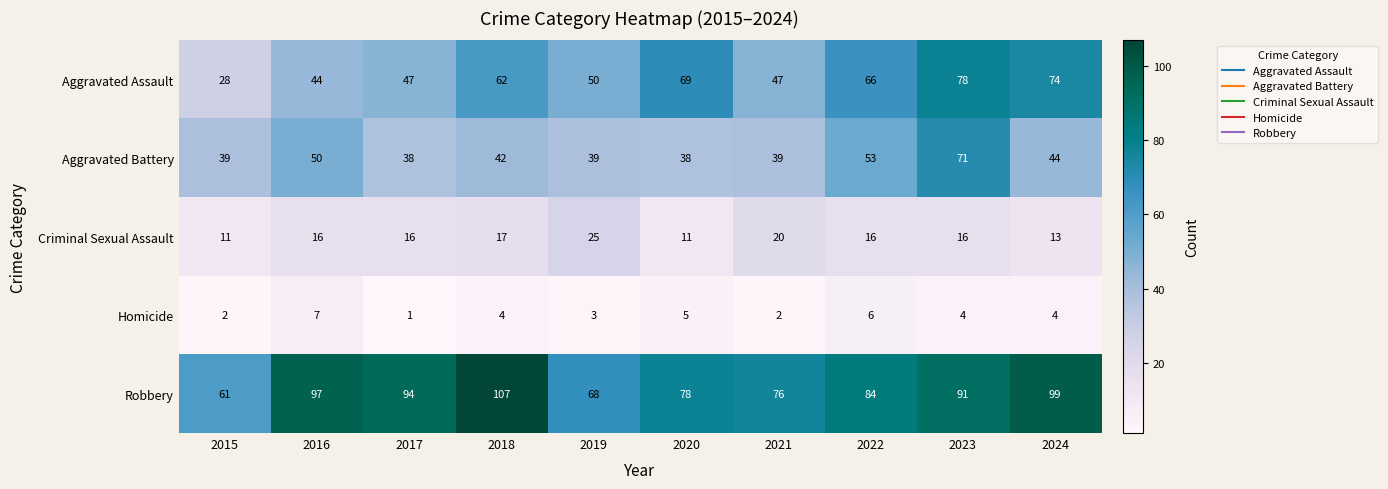

Between 2020 and 2022, which series saw the biggest shift?

Aggravated Battery